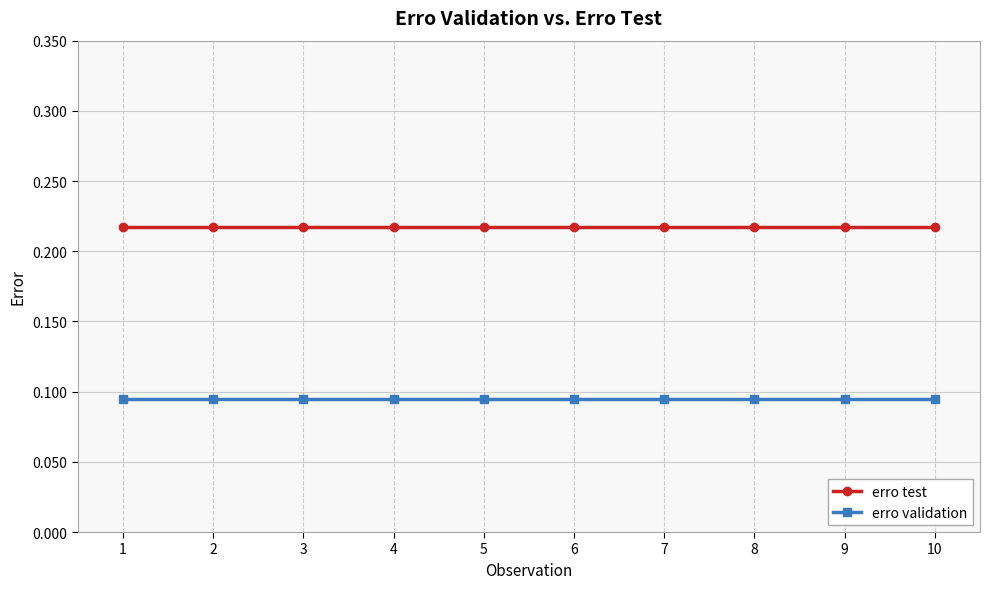

True or false: erro test and erro validation intersect in this chart.

False